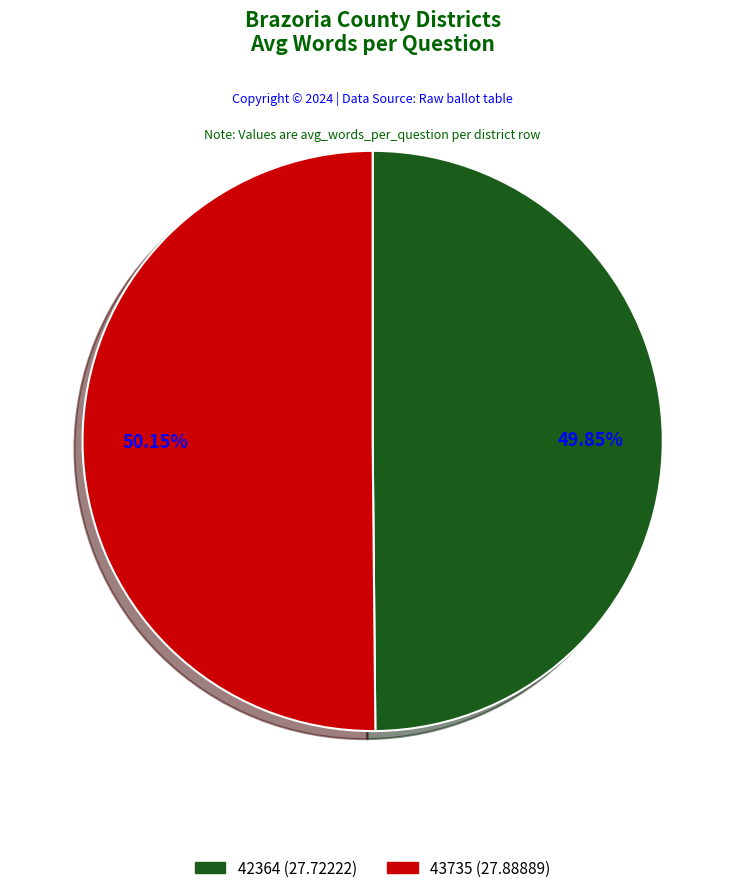

Is the sum of 43735 and 42364 greater than half?

Yes